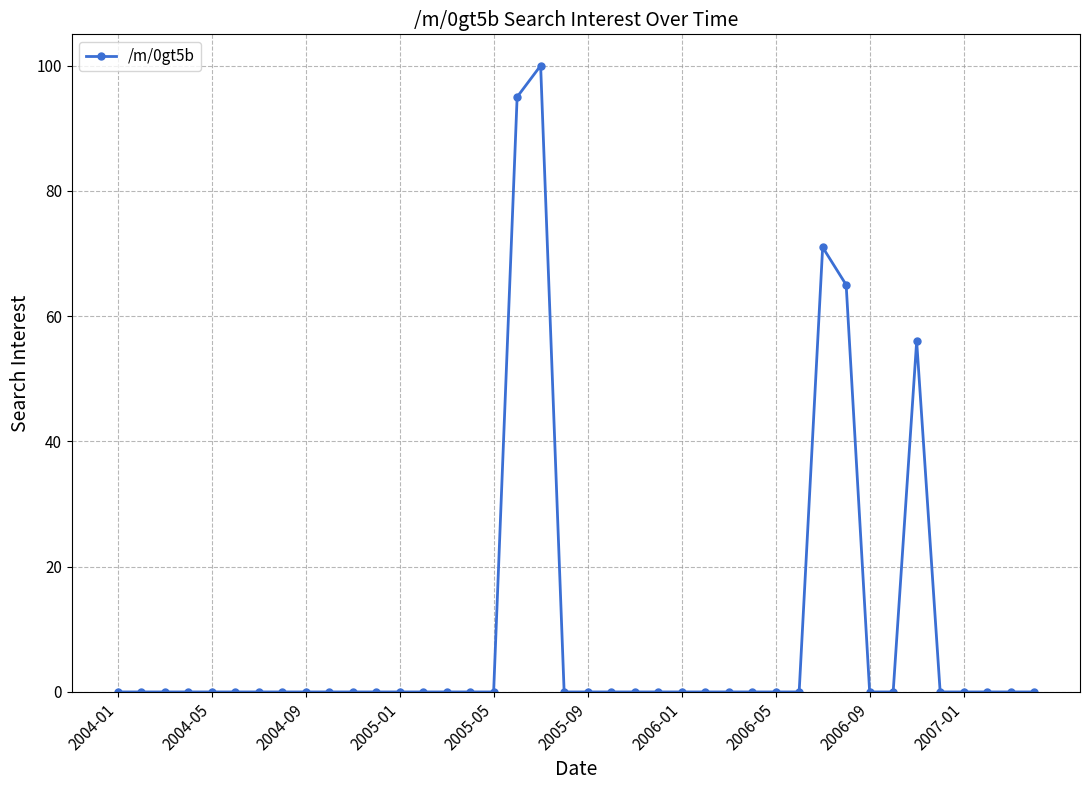

What is the value of the 19th point from the left?

100